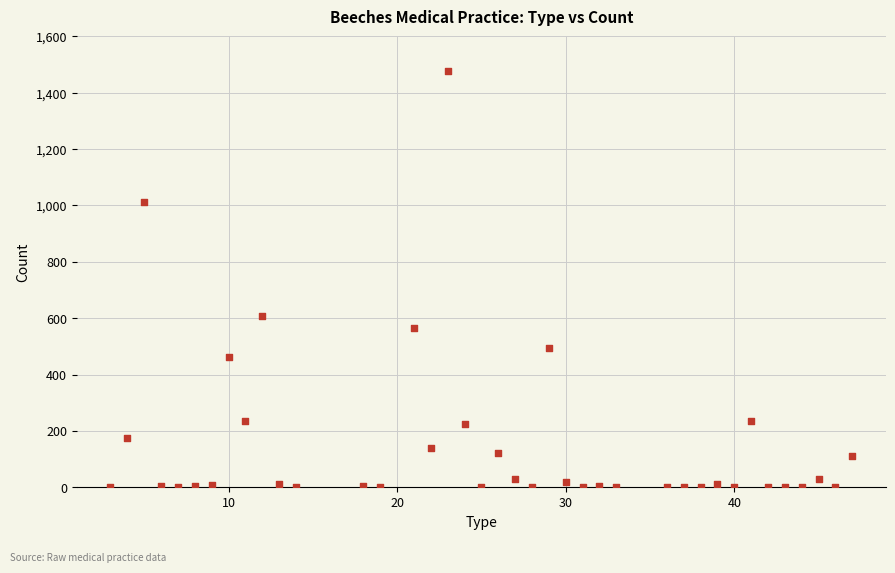

What is the range of X values (max minus min)?

44.0